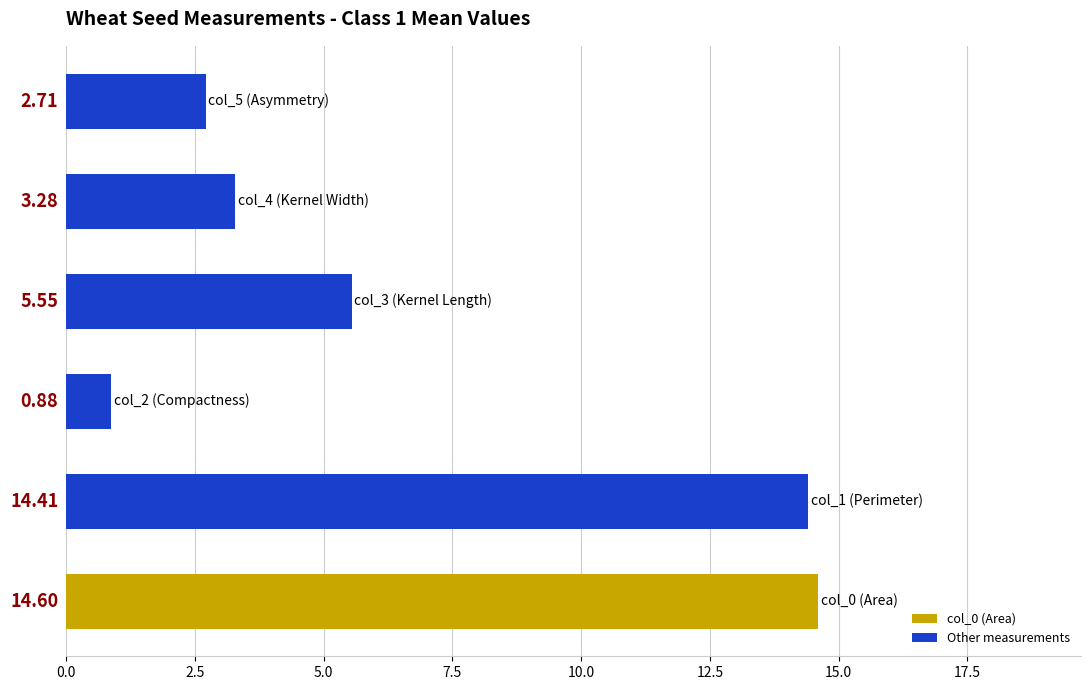

Does the chart contain stacked bars?

No